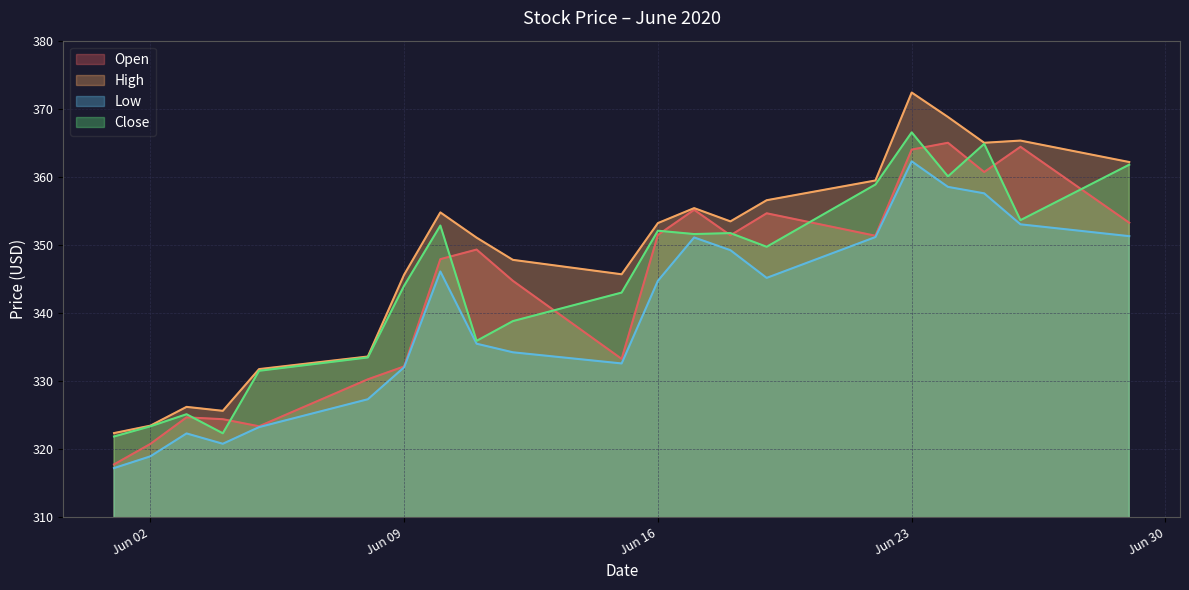

Reading right to left, what are all the values shown in this chart?

Open: 353.2	364.4	360.7	365.0	364.0	351.3	354.6	351.4	355.1	351.5	333.2	344.7	349.3	347.9	332.1	330.2	323.4	324.4	324.7	320.8	317.8
High: 362.2	365.3	365.0	368.8	372.4	359.5	356.6	353.5	355.4	353.2	345.7	347.8	351.1	354.8	345.6	333.6	331.8	325.6	326.2	323.4	322.4
Low: 351.3	353.0	357.6	358.5	362.3	351.1	345.1	349.2	351.1	344.7	332.6	334.2	335.5	346.1	332.0	327.3	323.2	320.8	322.3	318.9	317.2
Close: 361.8	353.6	364.8	360.1	366.5	358.9	349.7	351.7	351.6	352.1	343.0	338.8	335.9	352.8	344.0	333.5	331.5	322.3	325.1	323.3	321.9